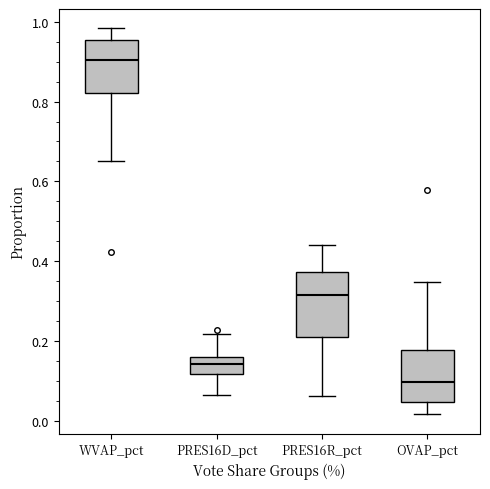

Reading left to right, transcribe this box plot: for each box, give where its median line is, the range the box spans, and where its two whiskers end, as read against the y-axis. The values are not printed on the chart, so give them approximately, as read against the axis.

WVAP_pct: median 0.90, box 0.82 to 0.96, whiskers 0.66 to 0.98
PRES16D_pct: median 0.14, box 0.12 to 0.16, whiskers 0.06 to 0.22
PRES16R_pct: median 0.32, box 0.22 to 0.38, whiskers 0.06 to 0.44
OVAP_pct: median 0.10, box 0.04 to 0.18, whiskers 0.02 to 0.34